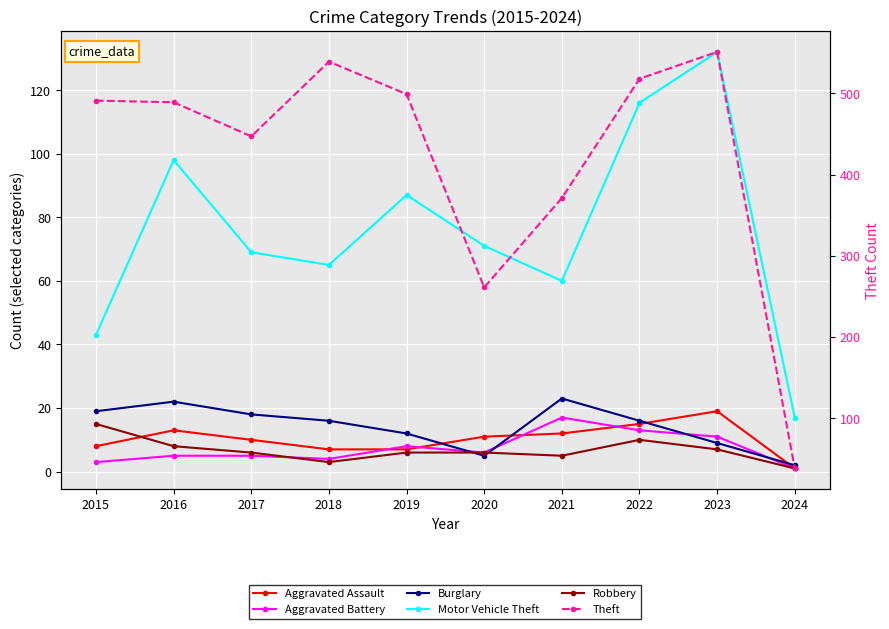

What is the value of the Robbery point at the 5th from the left?

6